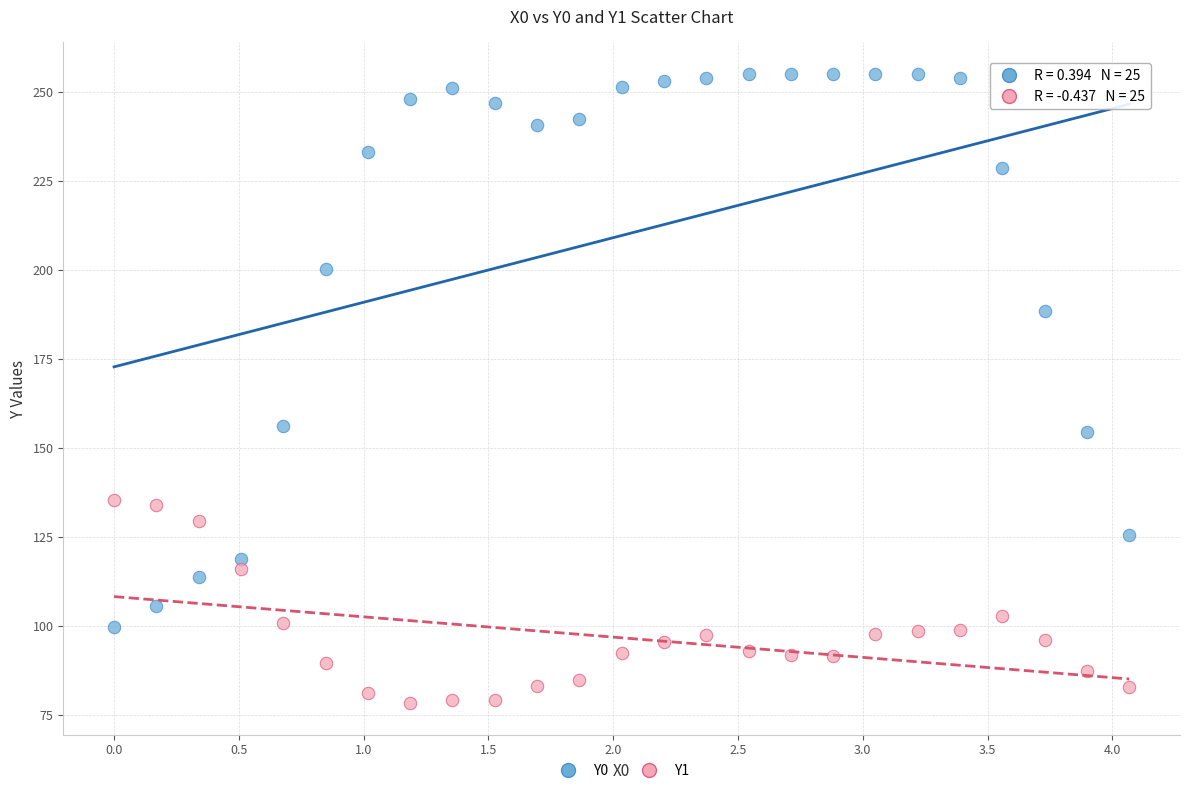

Which series has the widest spread of Y values?

Y0